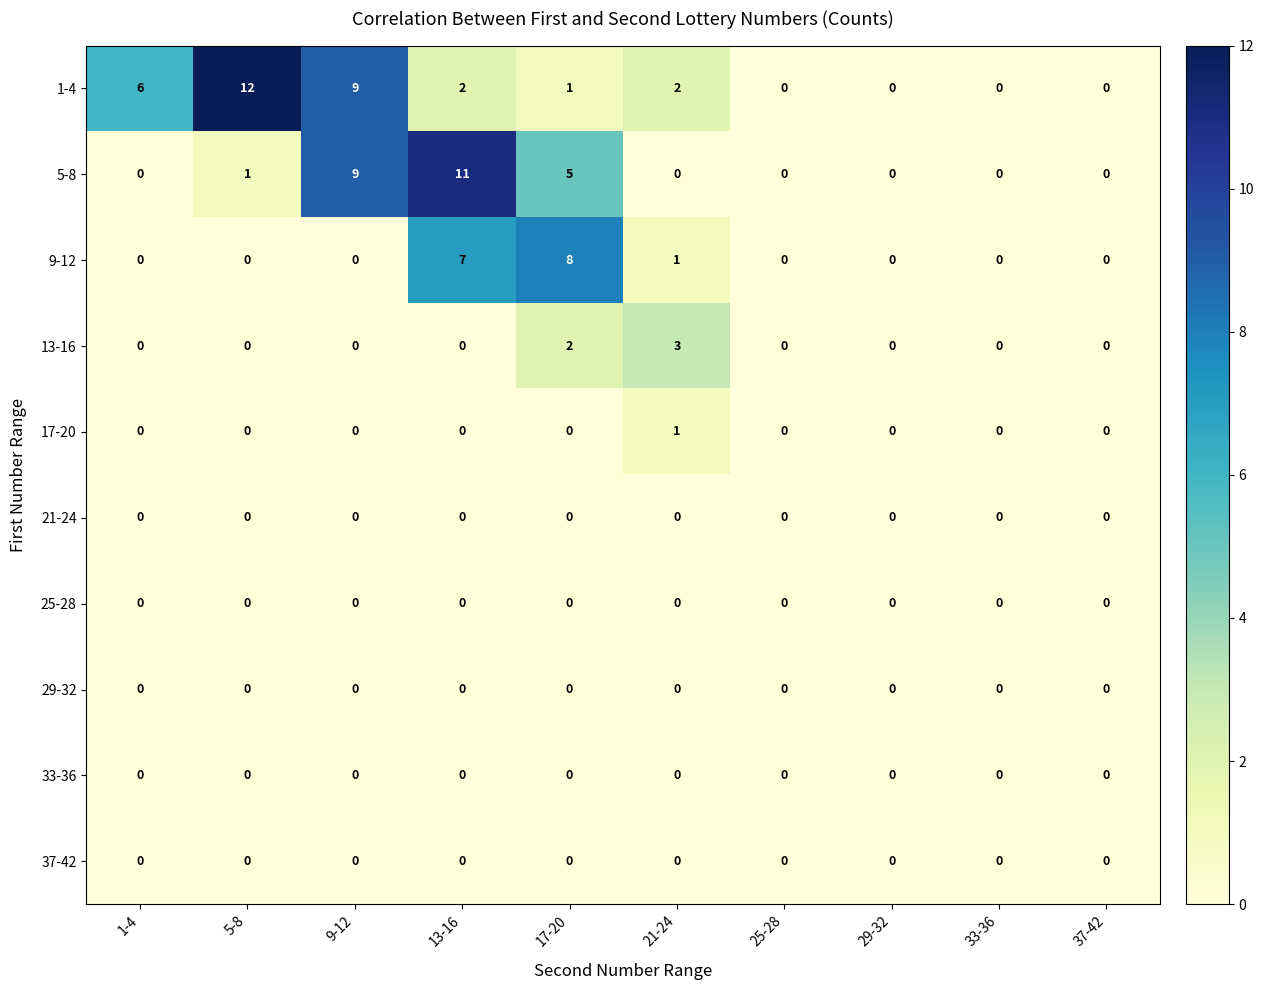

The 5-8 series shows 4 at 13-16. True or false?

False